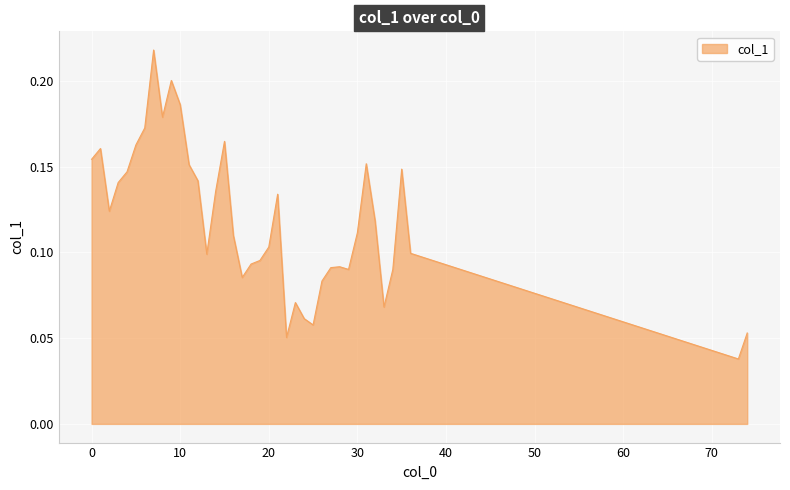

How many lines are shown in the chart?

1